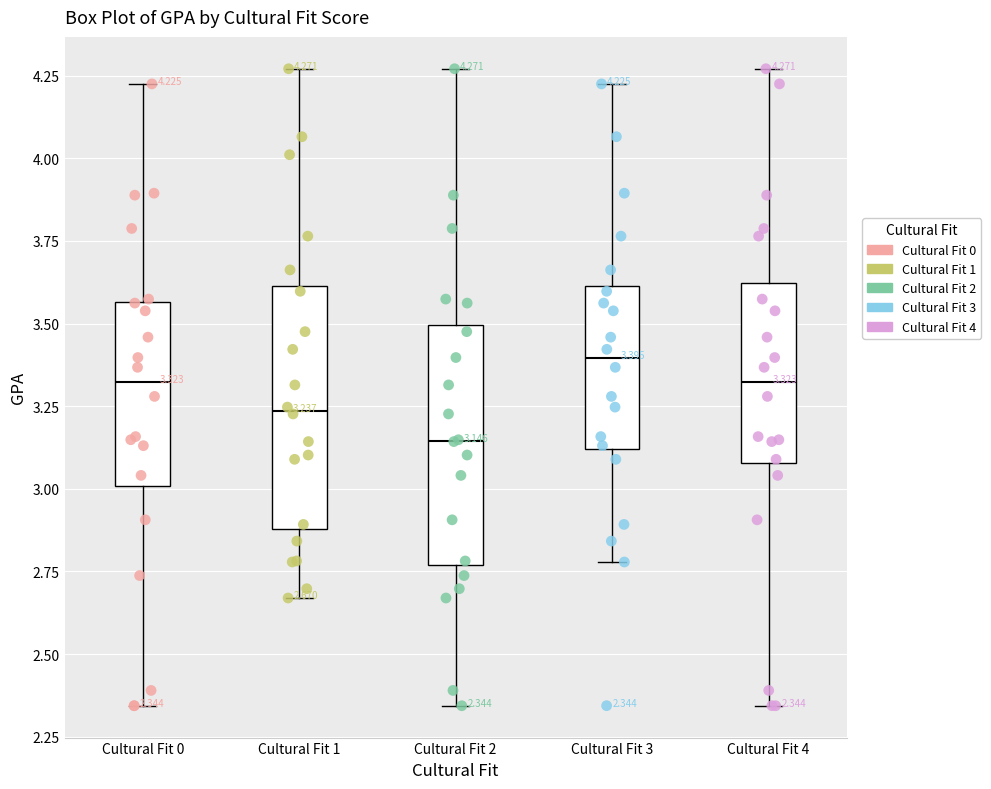

Which box's median line is the highest?

Cultural Fit 3